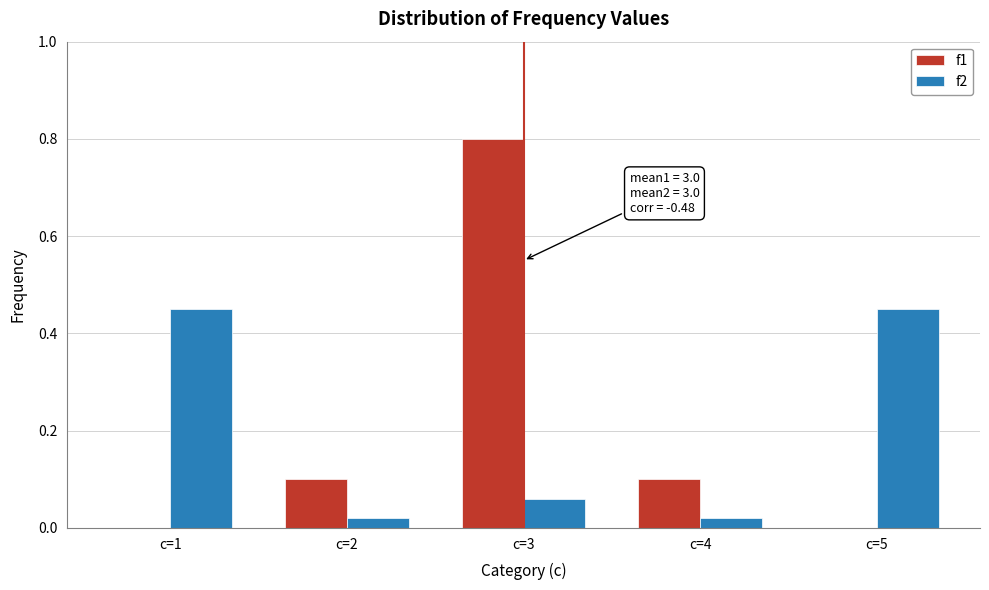

What is the maximum value for f1?

0.8